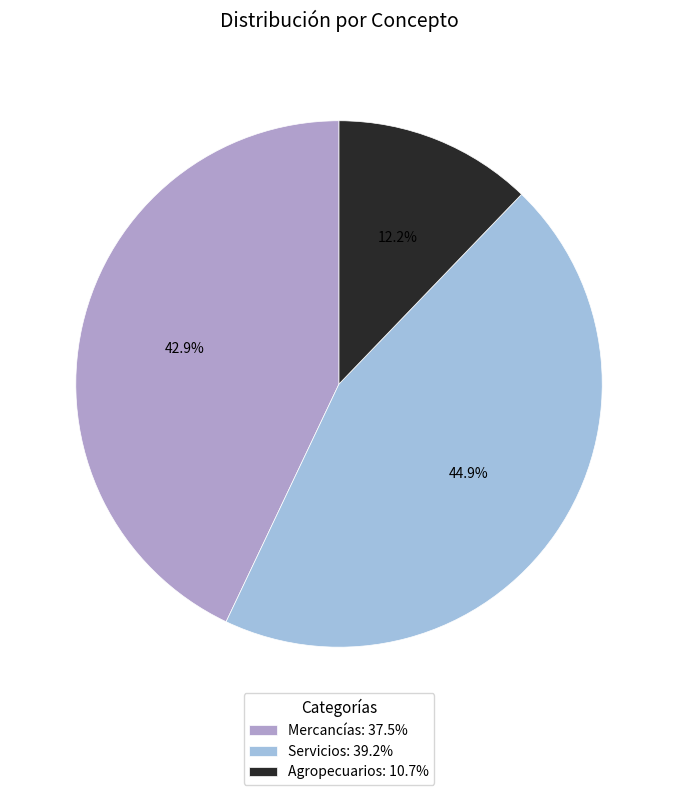

What percentage is NOT represented by Servicios?

55.1%